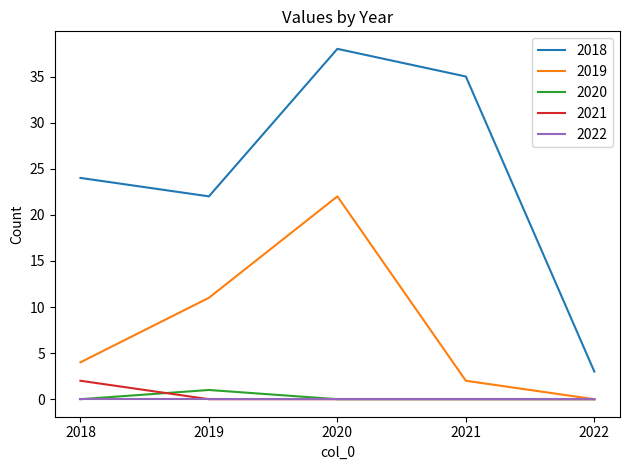

At how many categories does at least one series exceed 2?

5